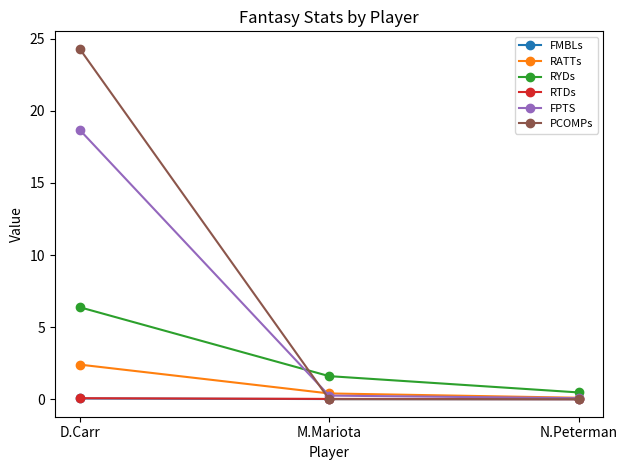

What is the difference between the highest and lowest values at N.Peterman?

0.5